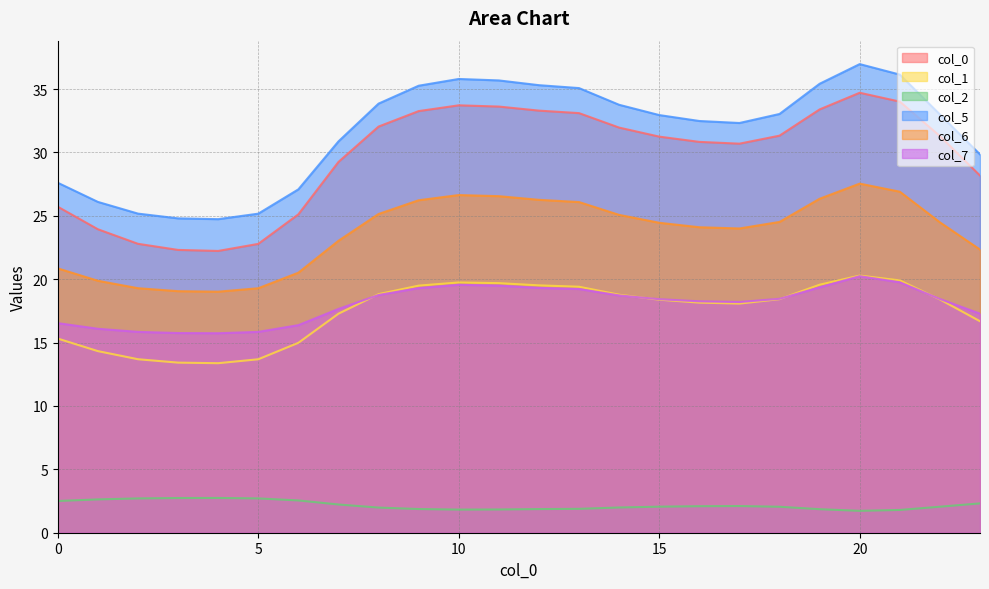

At which category does the chart reach its peak across all series?

20